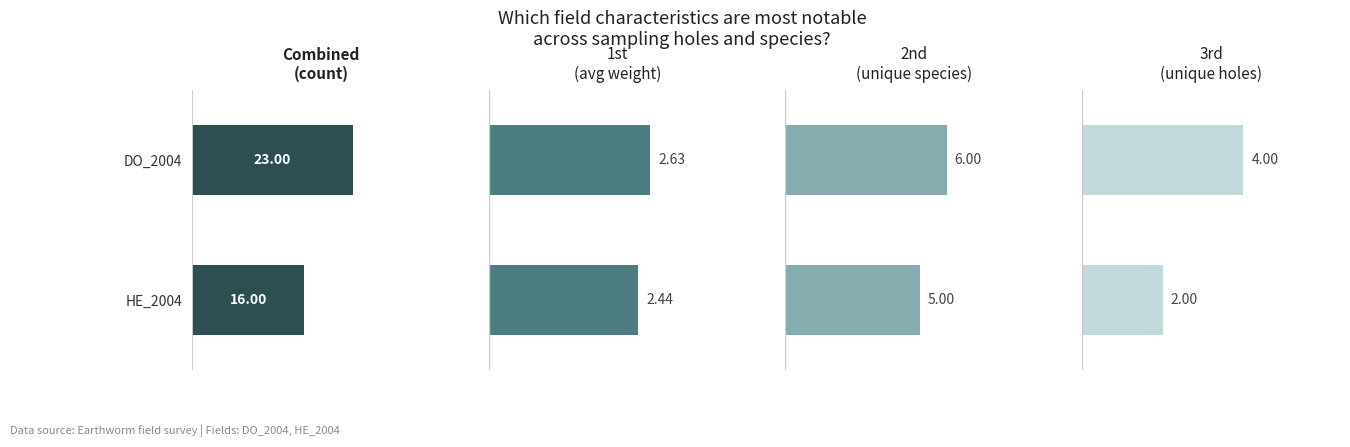

What is the difference between the highest and lowest values at 0?

20.4